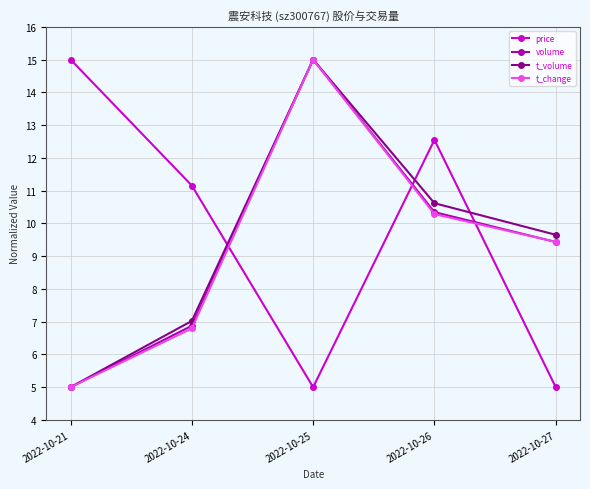

The value of t_volume at 2022-10-21 is 8.5. True or false?

False